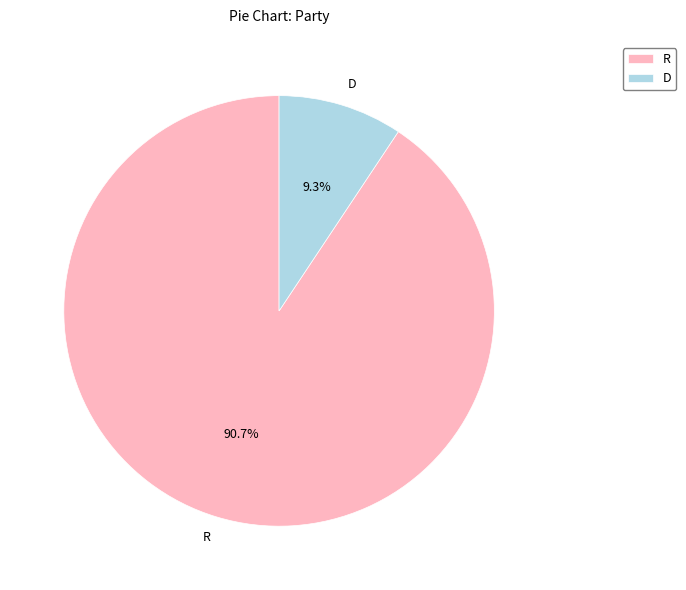

How many slices are in this pie chart?

2